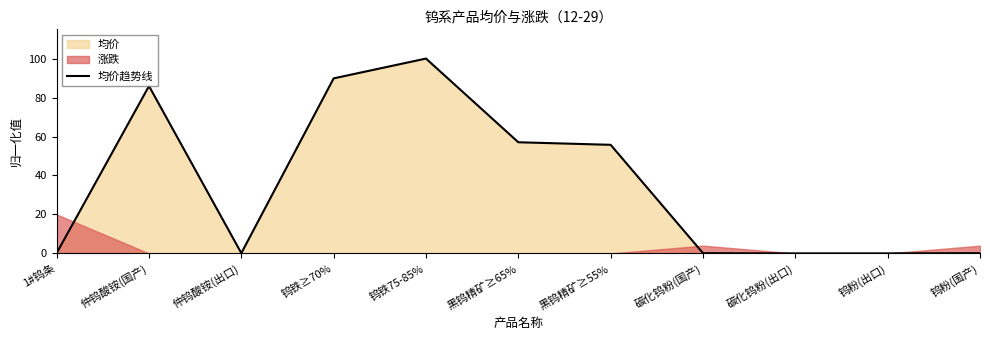

At which category does the chart reach its peak across all series?

钨铁75-85%